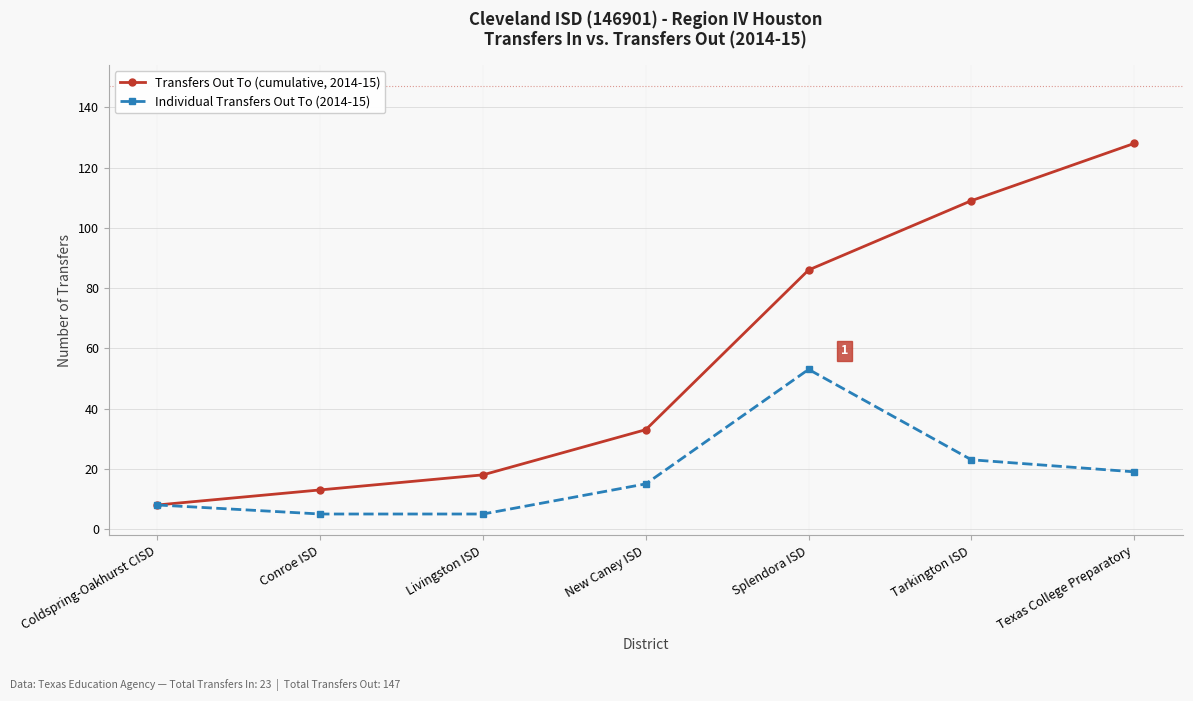

Reading left to right, extract all data points from this chart.

Transfers Out To (cumulative, 2014-15): Coldspring-Oakhurst CISD=8	Conroe ISD=13	Livingston ISD=18	New Caney ISD=33	Splendora ISD=86	Tarkington ISD=109	Texas College Preparatory=128
Individual Transfers Out To (2014-15): Coldspring-Oakhurst CISD=8	Conroe ISD=5	Livingston ISD=5	New Caney ISD=15	Splendora ISD=53	Tarkington ISD=23	Texas College Preparatory=19